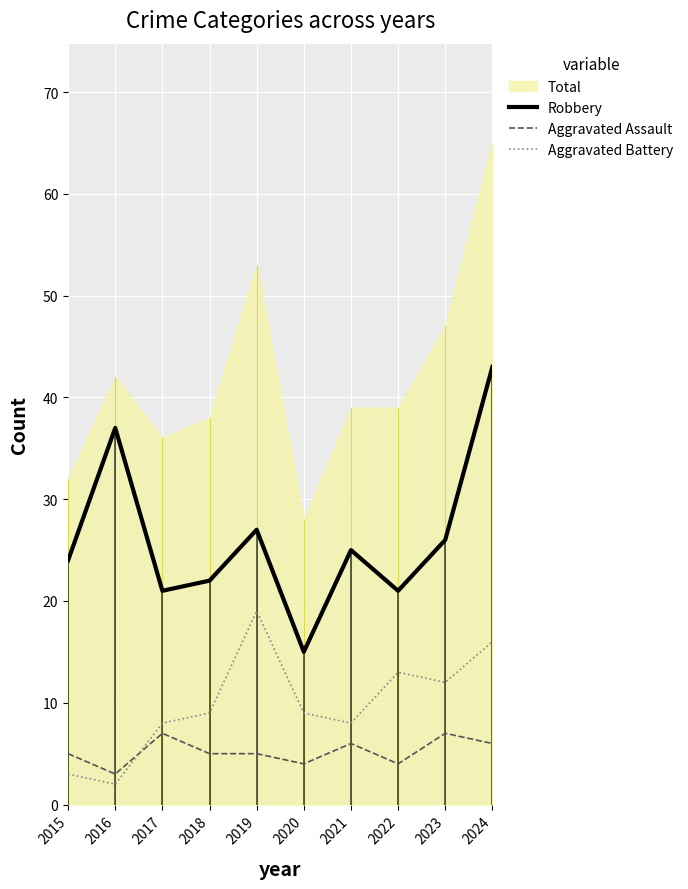

True or false: Robbery and Aggravated Battery cross at least once.

False